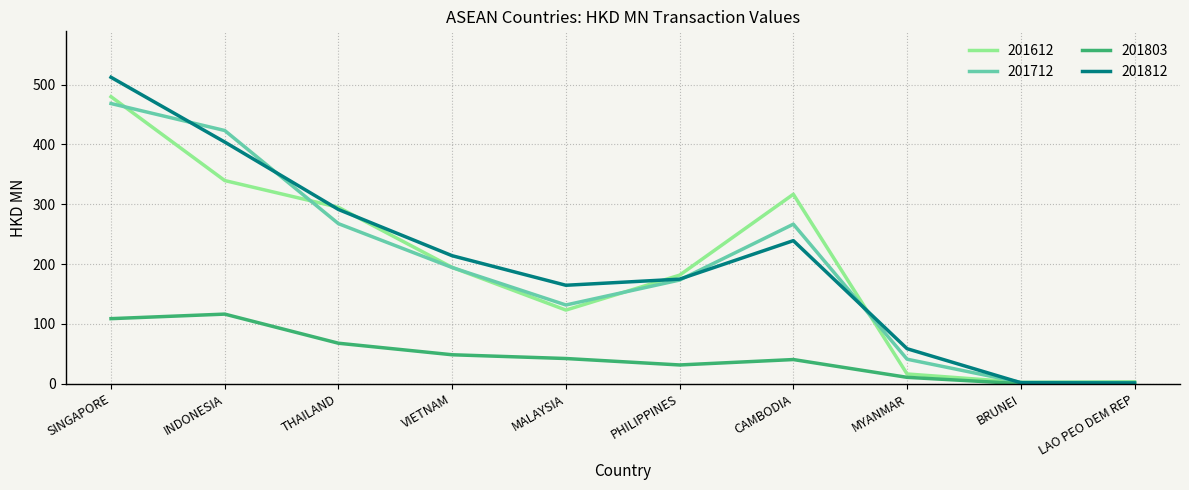

What value does the 201803 series have at VIETNAM?

48.3